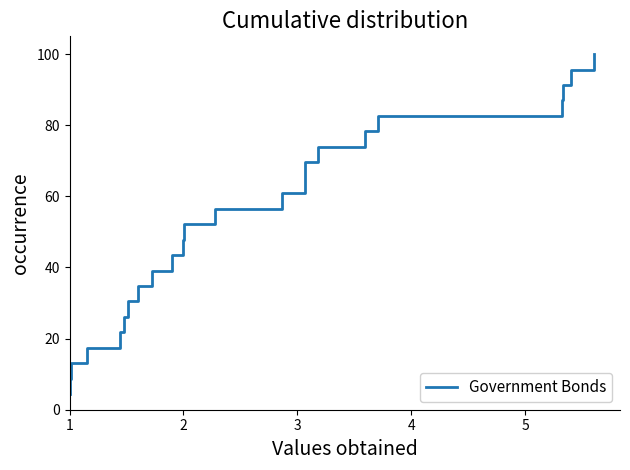

What is the difference between the maximum and minimum values?

95.7